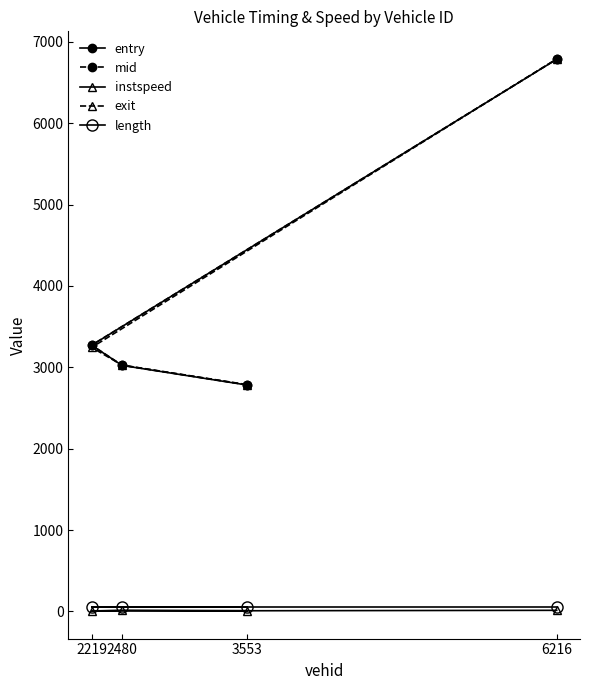

True or false: length and entry intersect in this chart.

False